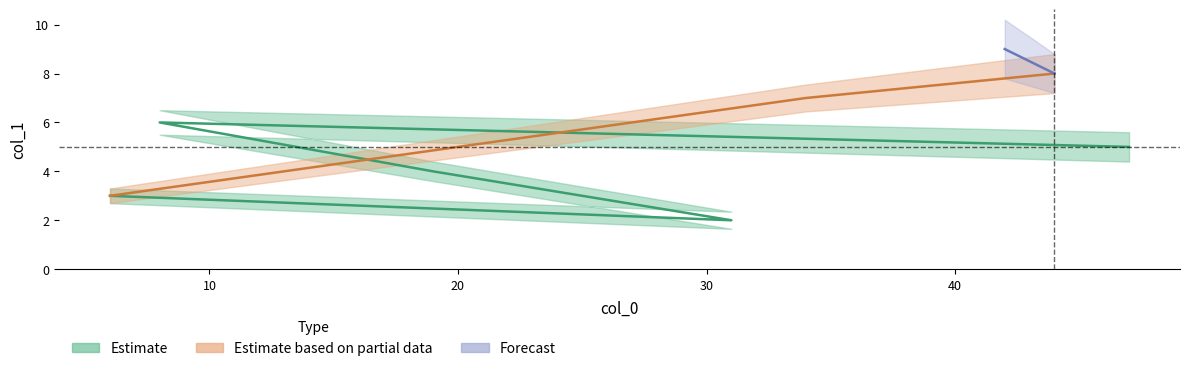

How many values are between 4 and 8?

5